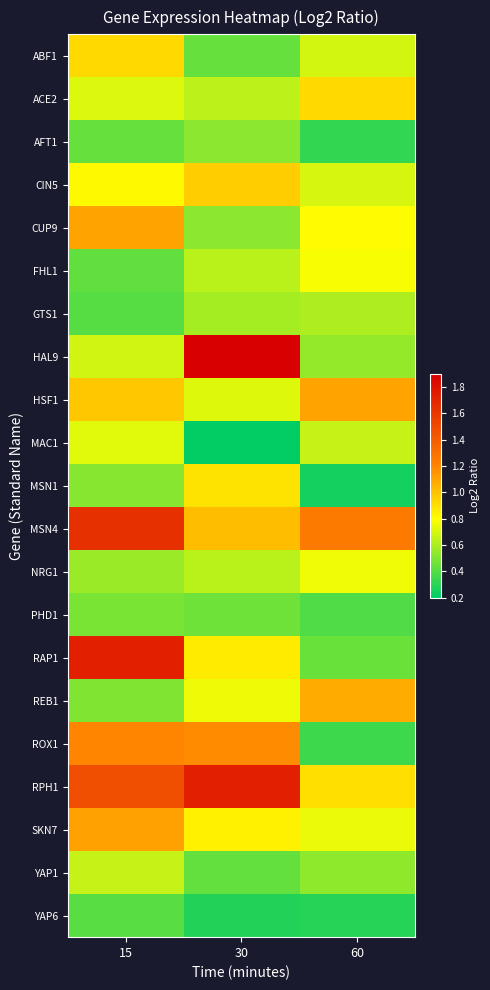

Reading left to right, extract all data points from this chart.

ABF1: 15=0.9	30=0.4	60=0.7
ACE2: 15=0.7	30=0.6	60=0.9
AFT1: 15=0.4	30=0.5	60=0.3
CIN5: 15=0.8	30=1.0	60=0.7
CUP9: 15=1.1	30=0.5	60=0.8
FHL1: 15=0.4	30=0.6	60=0.8
GTS1: 15=0.4	30=0.6	60=0.6
HAL9: 15=0.7	30=1.9	60=0.5
HSF1: 15=1.0	30=0.7	60=1.1
MAC1: 15=0.7	30=0.2	60=0.7
MSN1: 15=0.5	30=0.9	60=0.2
MSN4: 15=1.6	30=1.0	60=1.2
NRG1: 15=0.6	30=0.6	60=0.8
PHD1: 15=0.5	30=0.5	60=0.4
RAP1: 15=1.7	30=0.9	60=0.4
REB1: 15=0.5	30=0.8	60=1.1
ROX1: 15=1.2	30=1.2	60=0.4
RPH1: 15=1.5	30=1.7	60=0.9
SKN7: 15=1.1	30=0.8	60=0.7
YAP1: 15=0.7	30=0.4	60=0.5
YAP6: 15=0.4	30=0.3	60=0.3